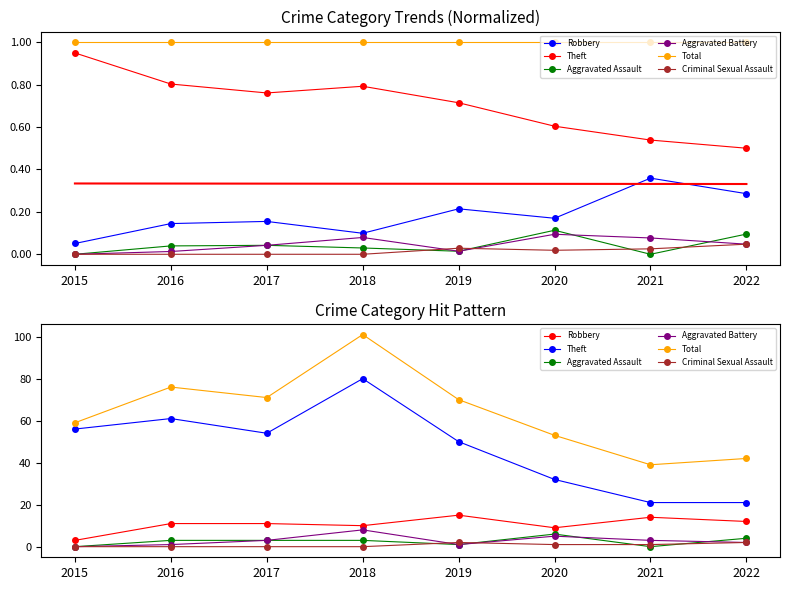

Is it true that Aggravated Assault equals 1 at 2019?

True